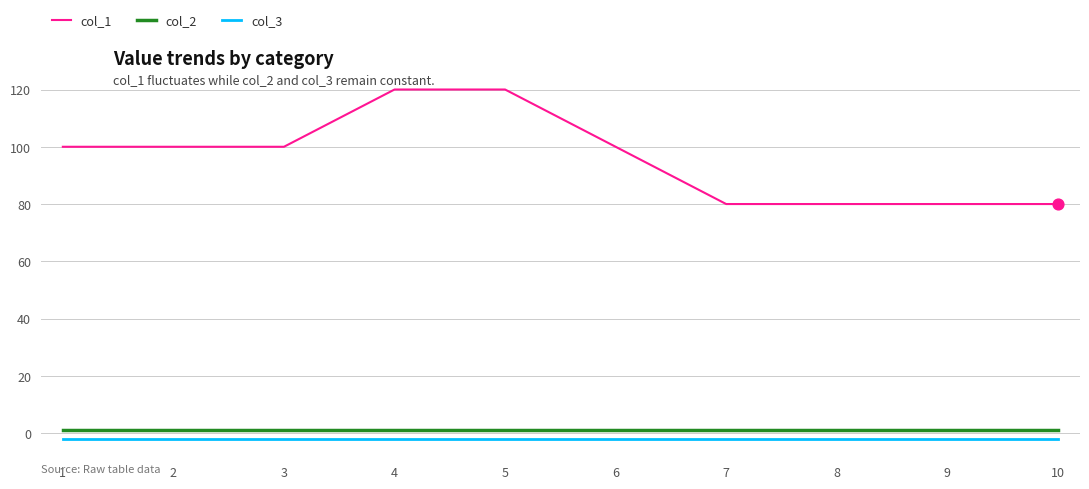

At how many categories does at least one series exceed 104?

2